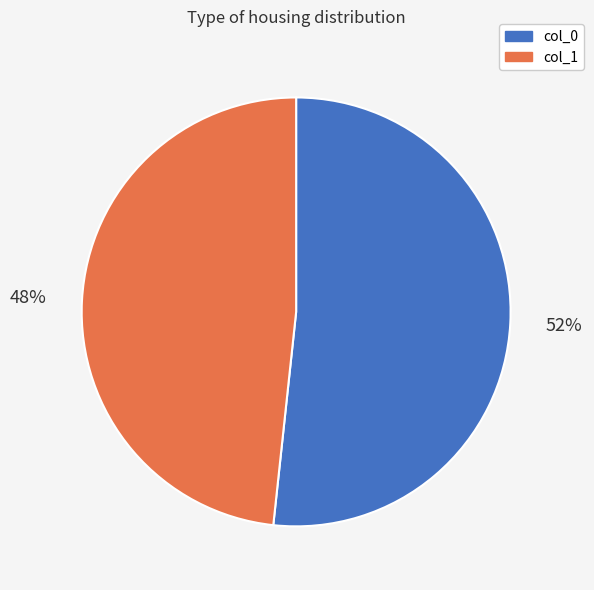

To the nearest percent, what is the average slice percentage?

50%